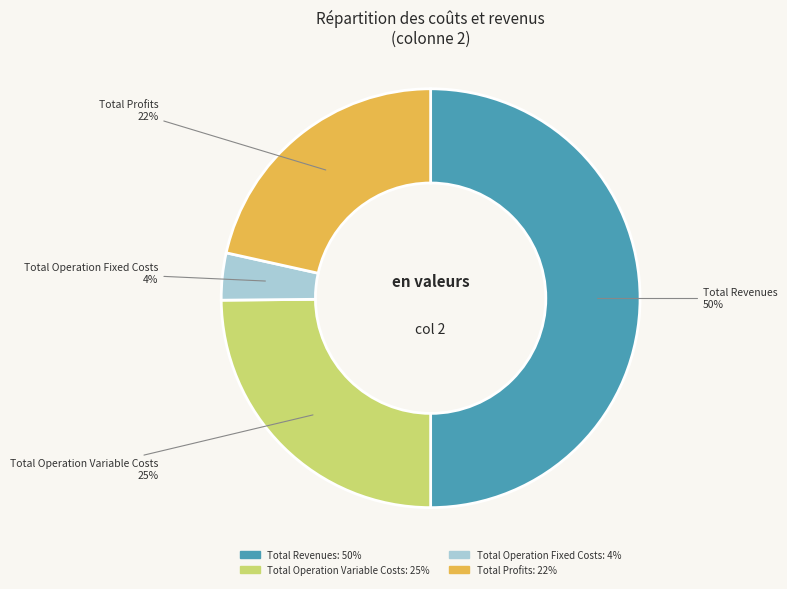

To the nearest percent, what is the difference between the largest and smallest slice percentages?

46%